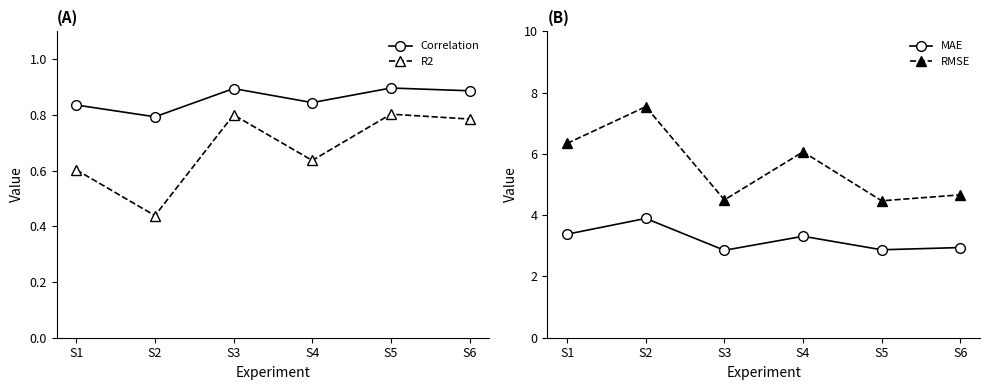

What is the total value across all series at S6?

9.3